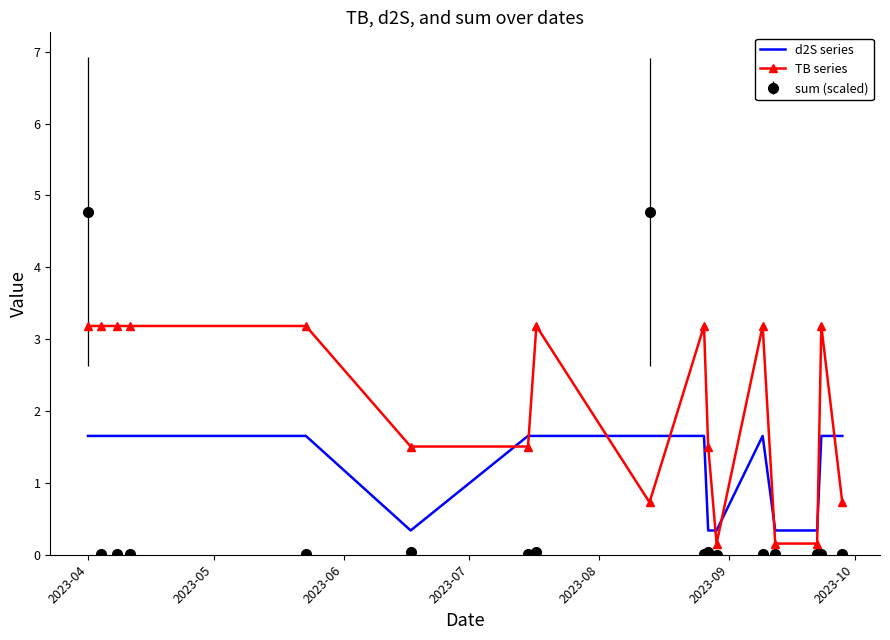

Which series ends up on top after the final intersection of sum (scaled) and TB series?

TB series